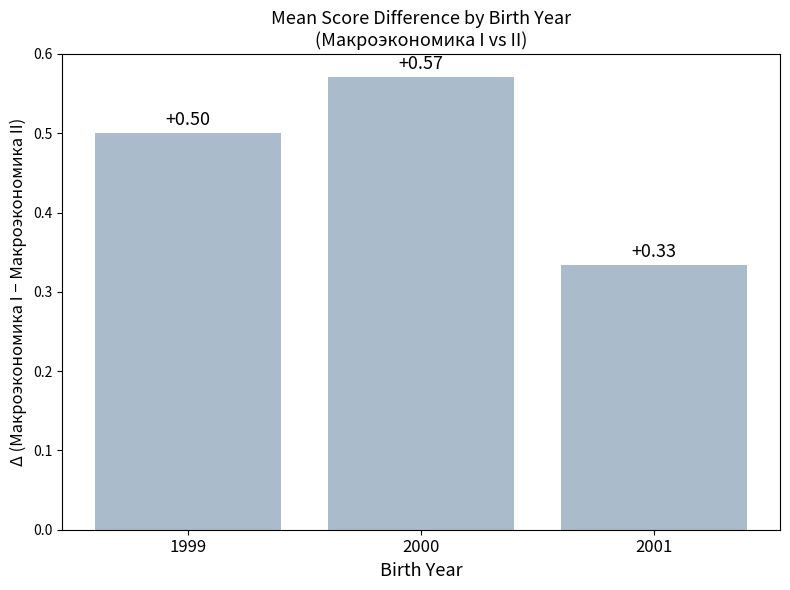

Rank the categories by value from lowest to highest.

2001, 1999, 2000